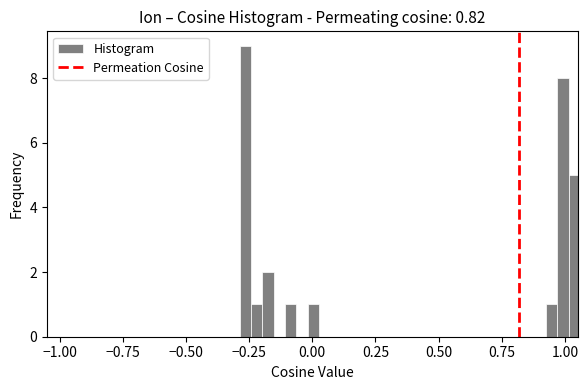

Read against the x-axis, roughly where is the centre of the tallest bar?

-0.25